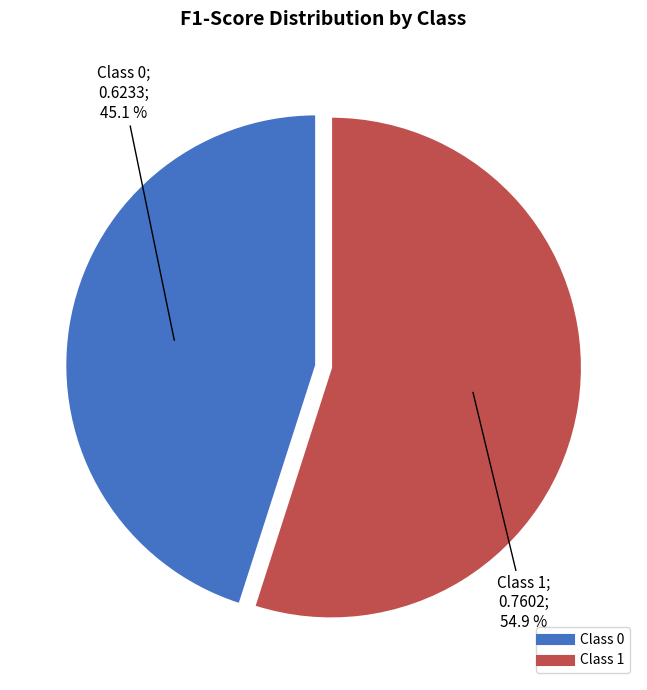

How many segments does this pie chart have?

2